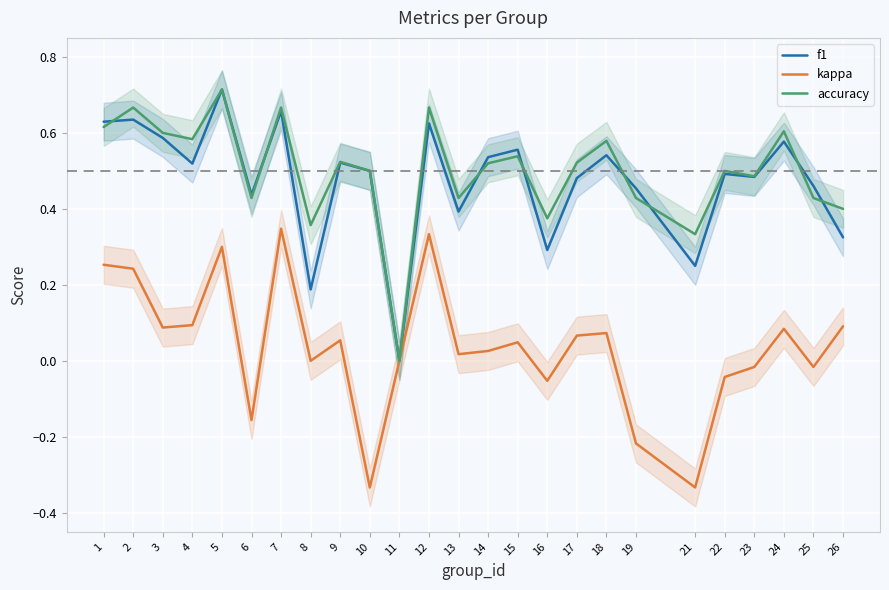

What is the average value of the f1 series?

0.5